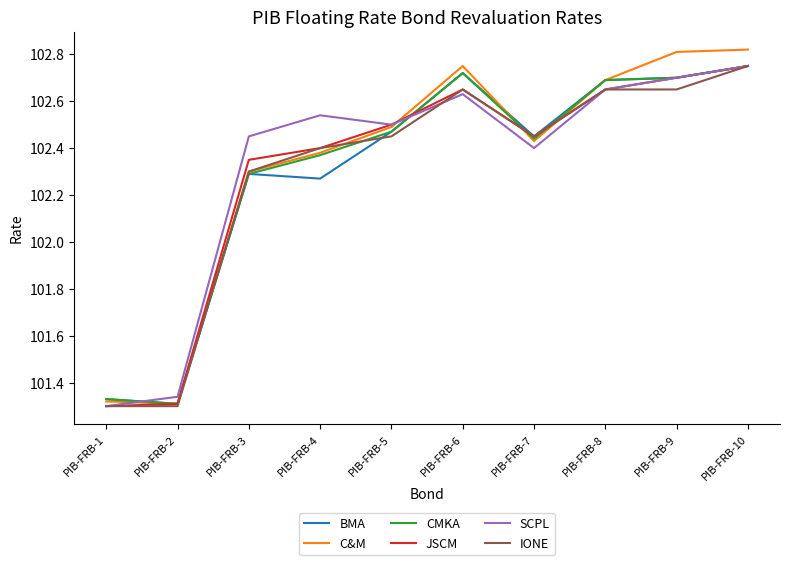

At which label does C&M first exceed 102?

PIB-FRB-3